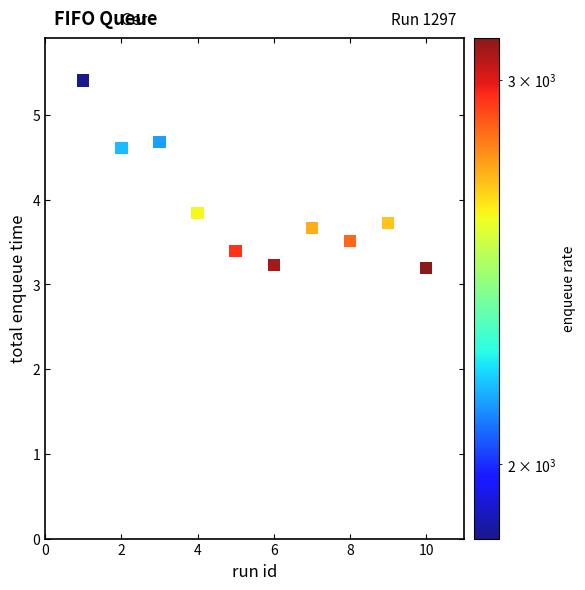

What Y value in the scatter plot is closest to 4?

3.8